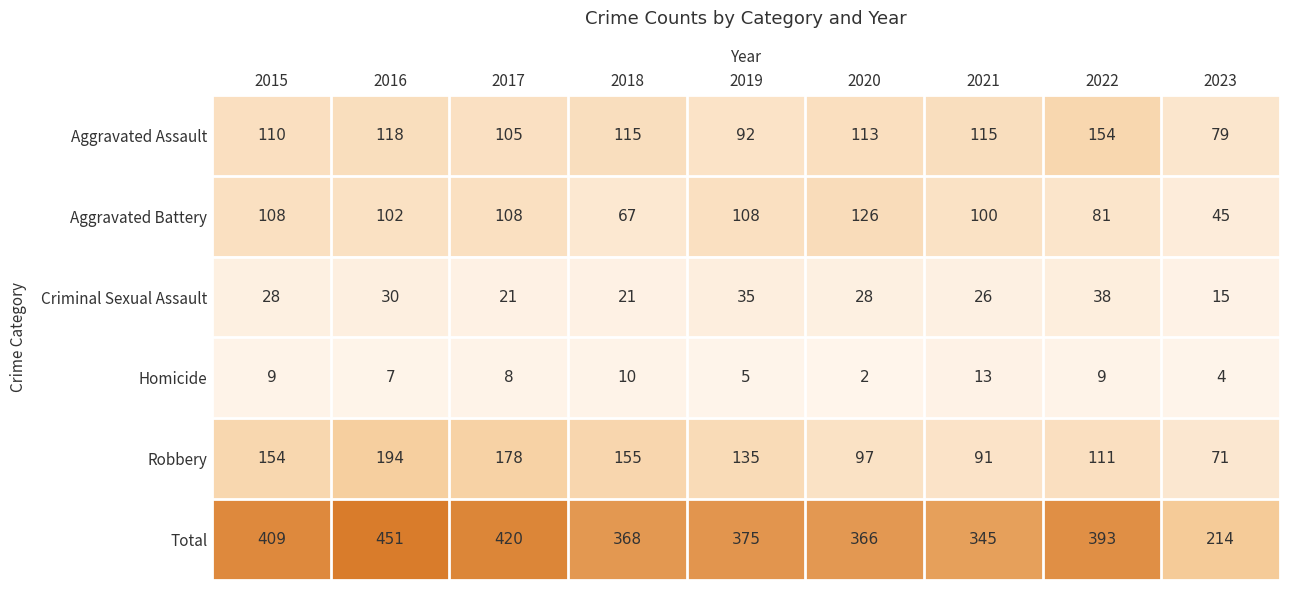

What is the difference between the second highest and minimum values in the Aggravated Assault series?

39